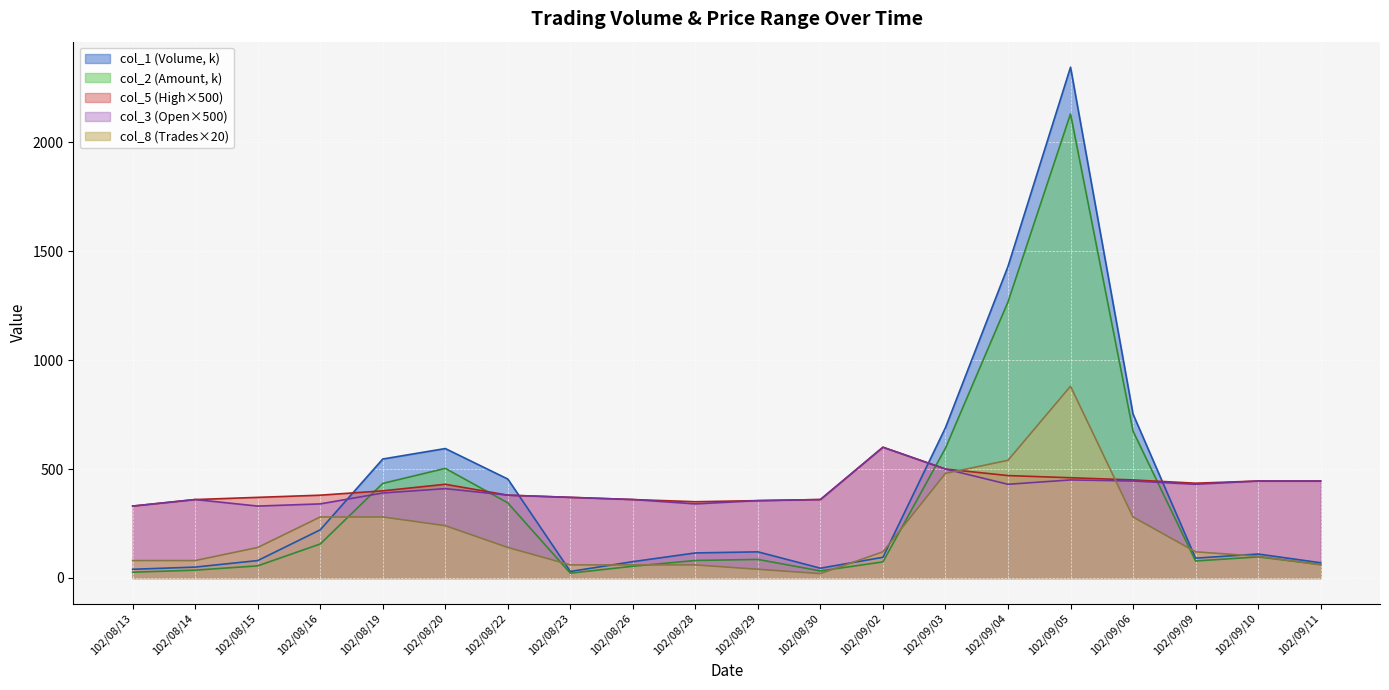

True or false: col_3 has a value of 445.0 at 102/09/06.

True